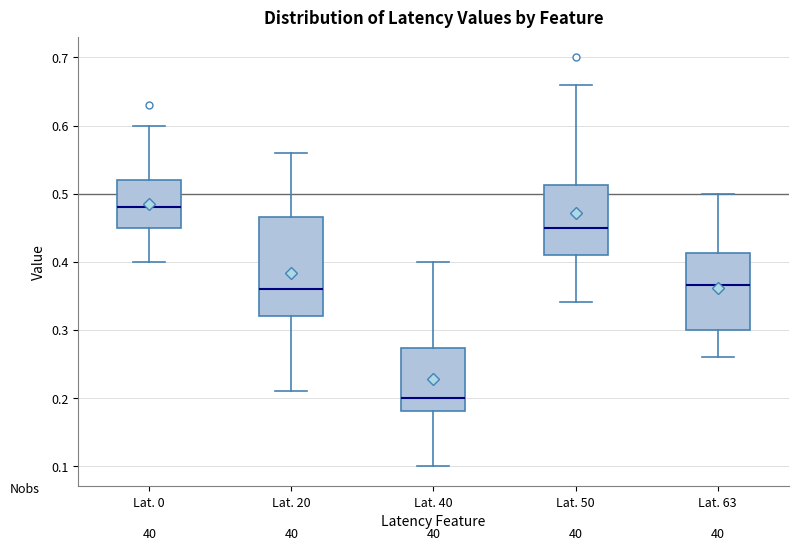

Reading left to right, transcribe this box plot: for each box, give where its median line is, the range the box spans, and where its two whiskers end, as read against the y-axis. The values are not printed on the chart, so give them approximately, as read against the axis.

Lat. 0: median 0.48, box 0.45 to 0.52, whiskers 0.40 to 0.60
Lat. 20: median 0.36, box 0.32 to 0.47, whiskers 0.21 to 0.56
Lat. 40: median 0.20, box 0.18 to 0.27, whiskers 0.10 to 0.40
Lat. 50: median 0.45, box 0.41 to 0.51, whiskers 0.34 to 0.66
Lat. 63: median 0.37, box 0.30 to 0.41, whiskers 0.26 to 0.50